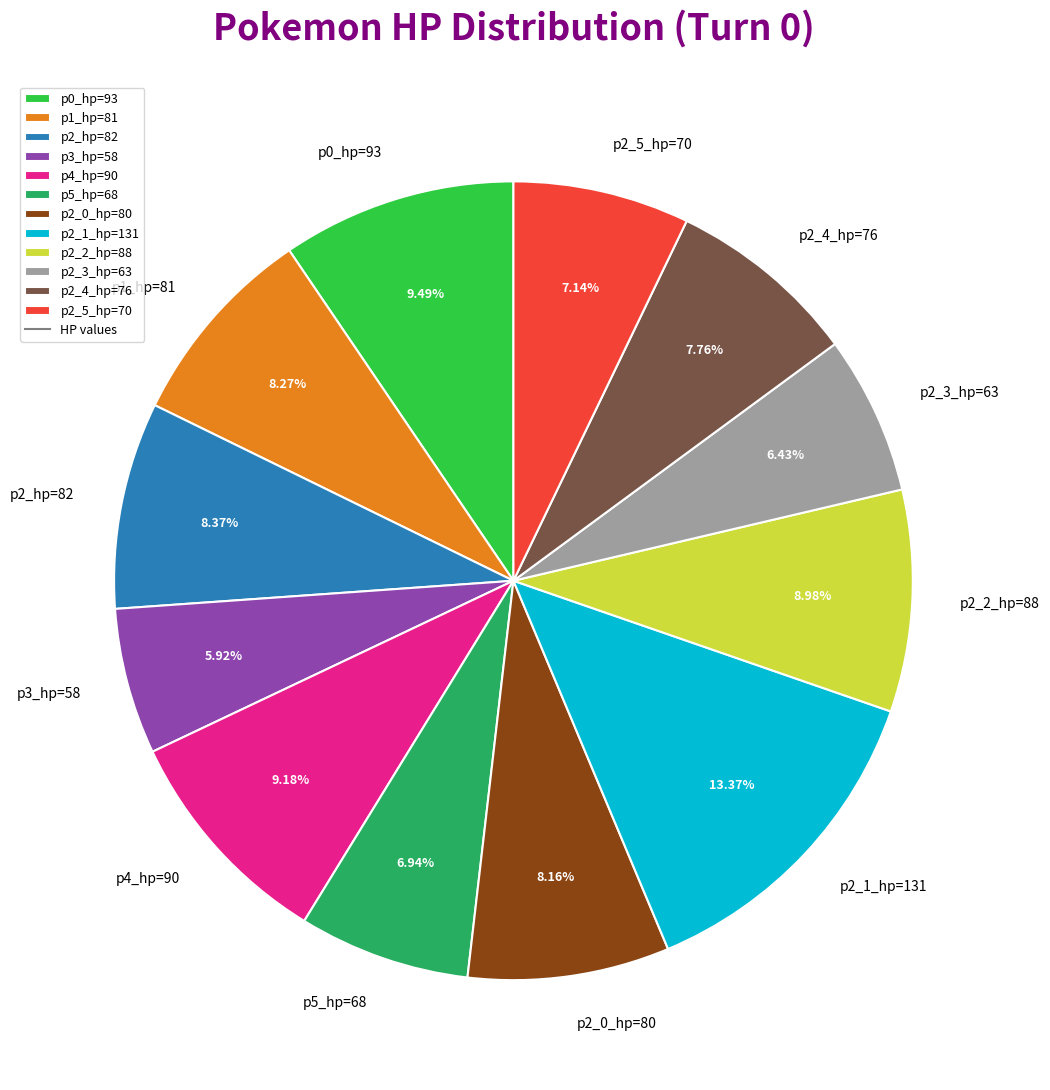

Approximately how many times larger is the value at p2_5_hp=70 compared to p3_hp=58?

1.2